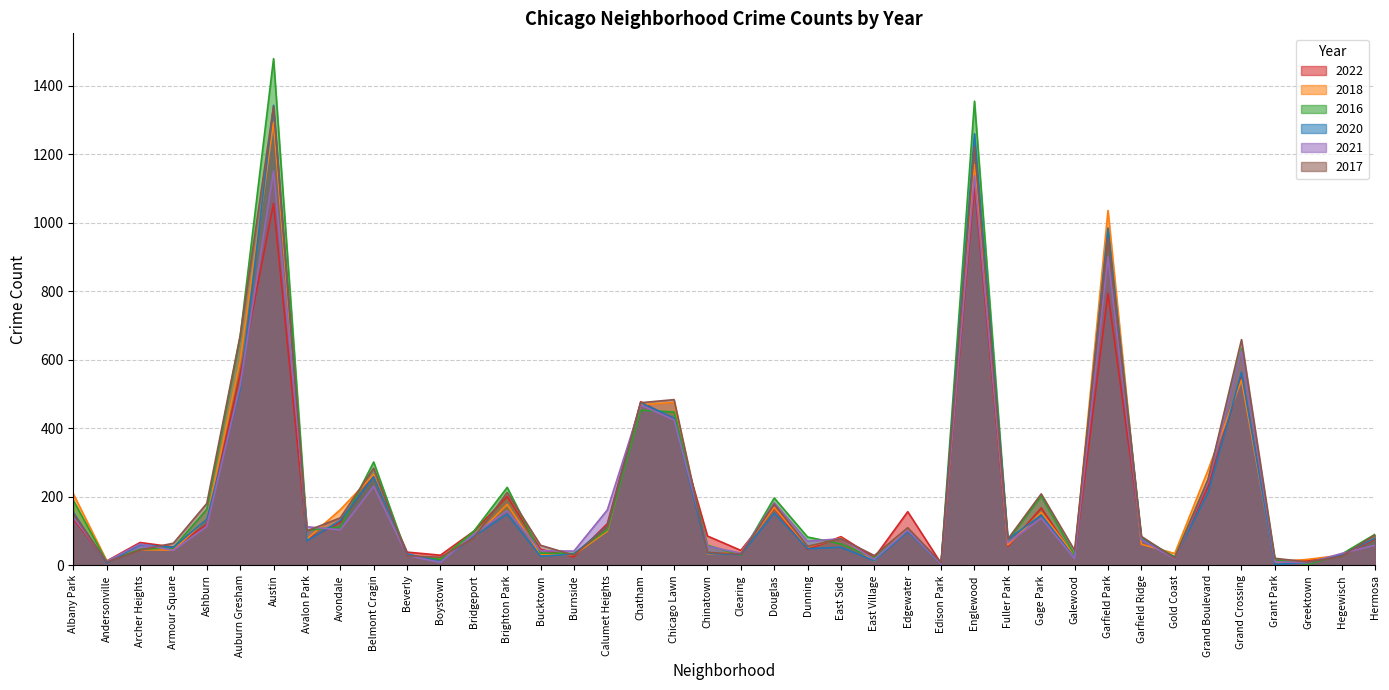

At how many categories does at least one series exceed 403?

7